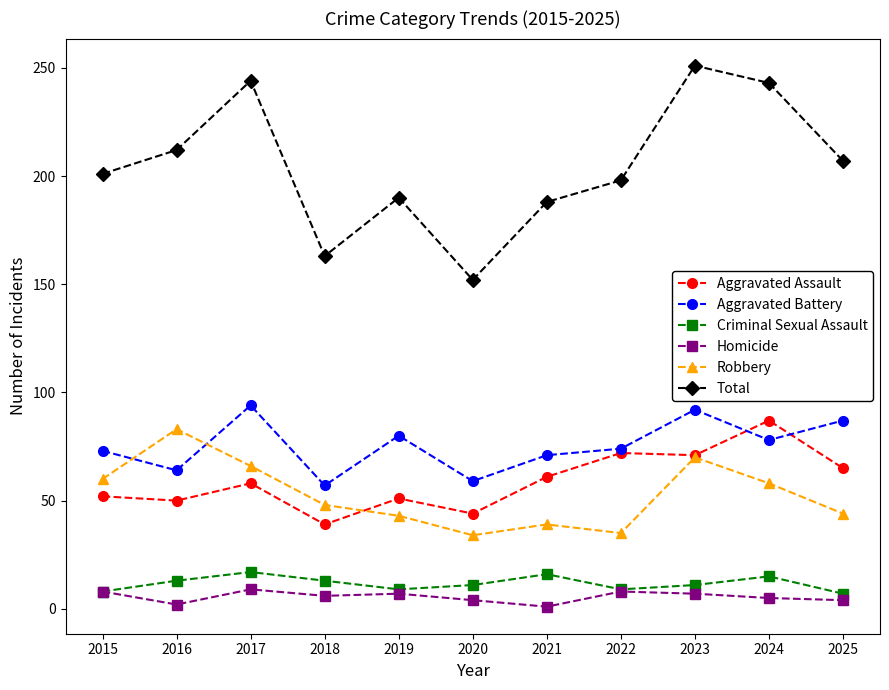

True or false: Aggravated Battery and Total intersect in this chart.

False